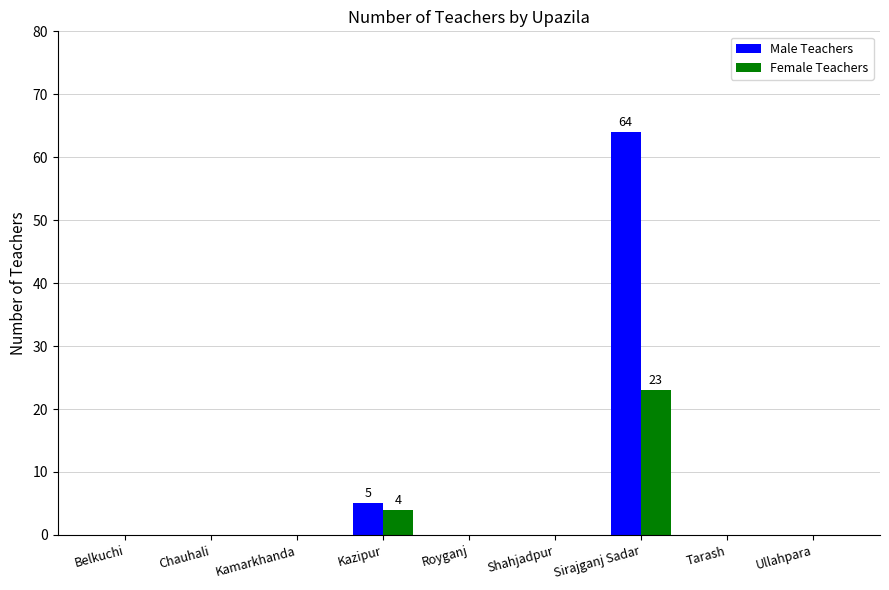

The value of Male Teachers at Shahjadpur is 0. True or false?

True